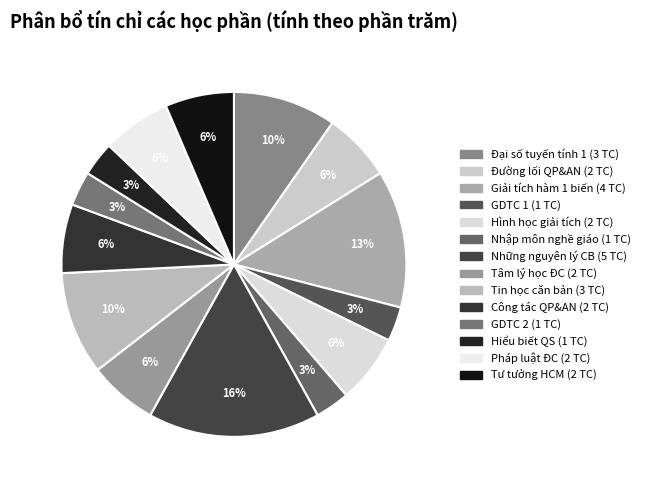

How many slices are in this pie chart?

14